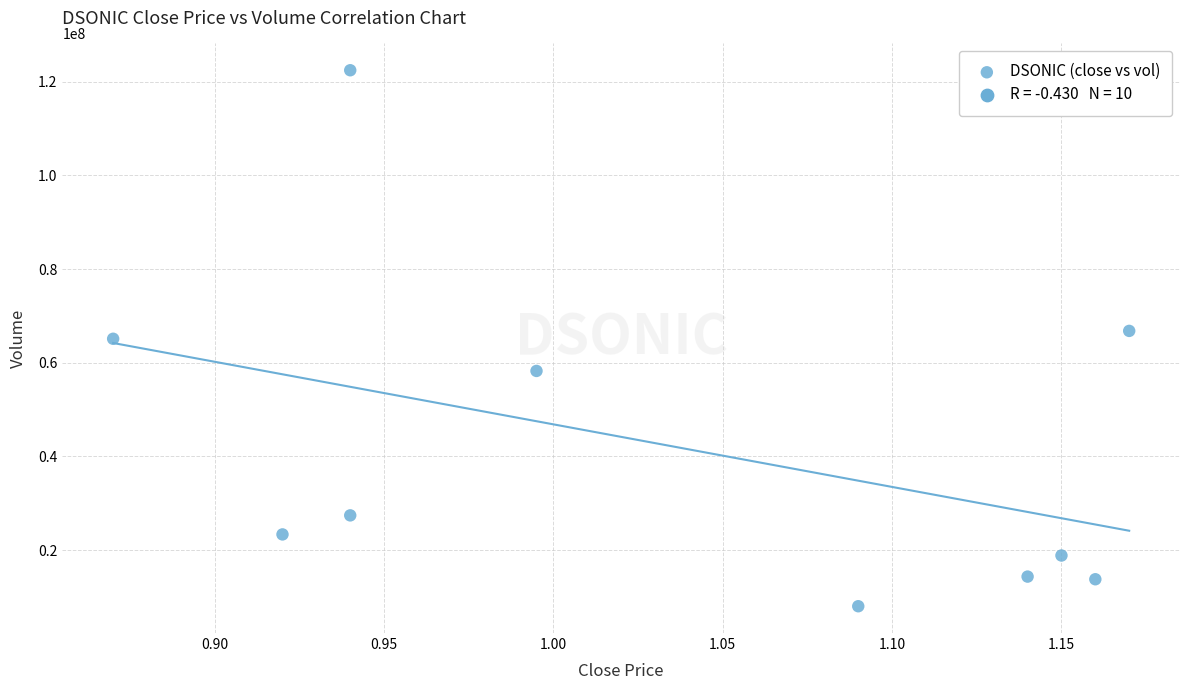

What is the average Y value?

41834580